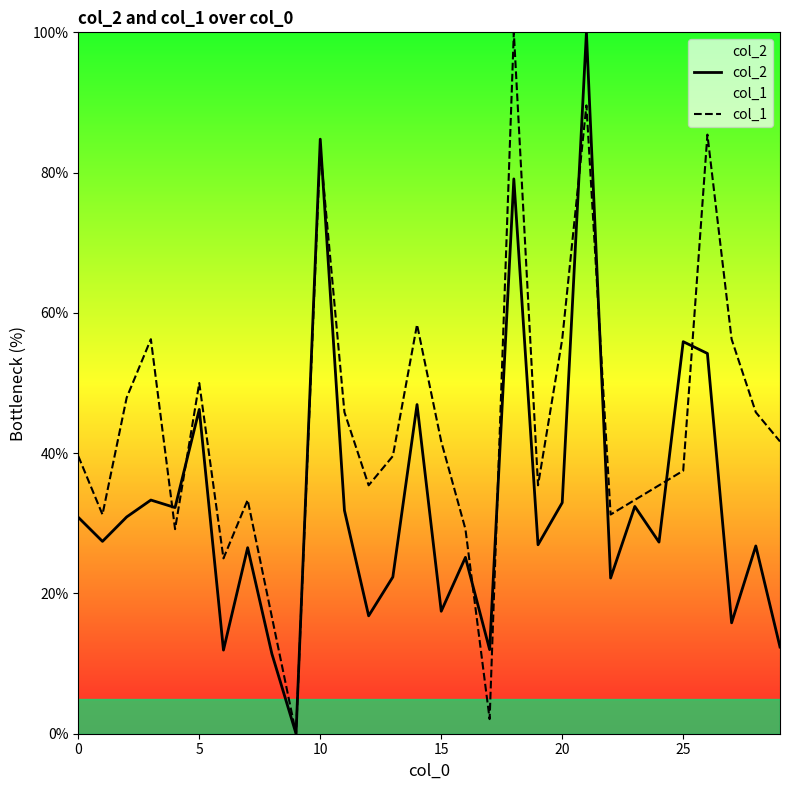

Which series ends up on top after the final intersection of col_2 and col_1?

col_1